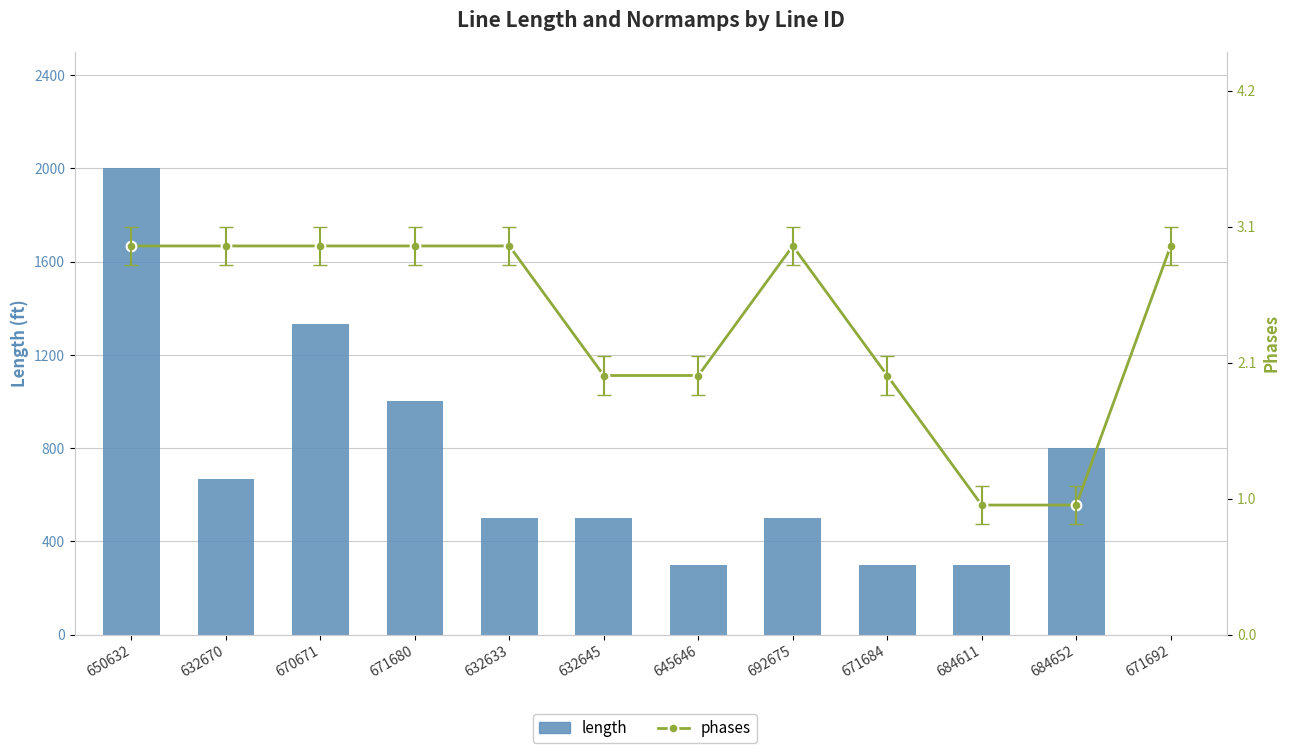

At which label does length reach its peak?

650632